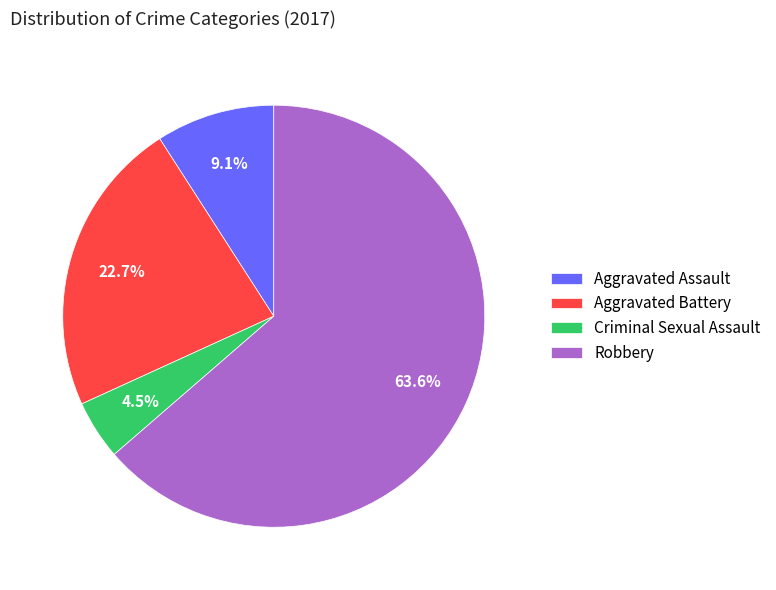

To the nearest percent, what is the difference between the Aggravated Battery and Aggravated Assault slice percentages?

14%